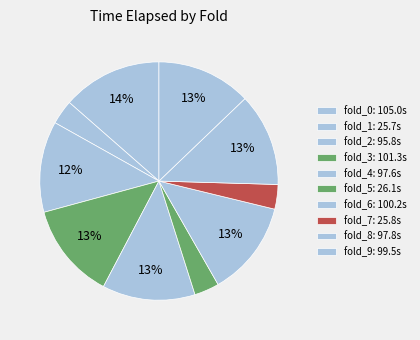

To the nearest percent, what portion does fold_6 represent?

13%